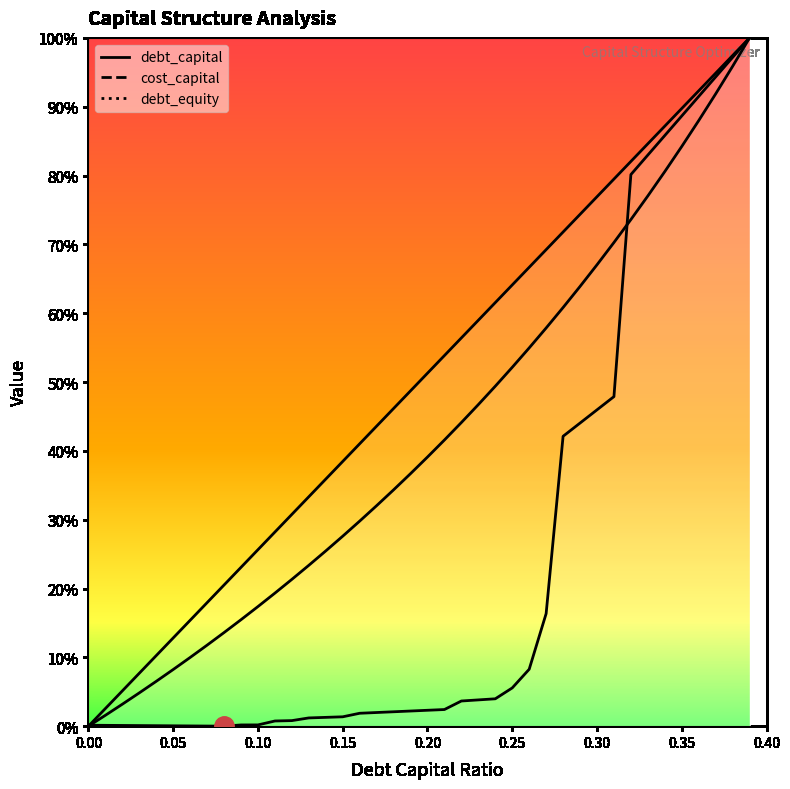

How many values in the debt_capital series exceed 0?

39